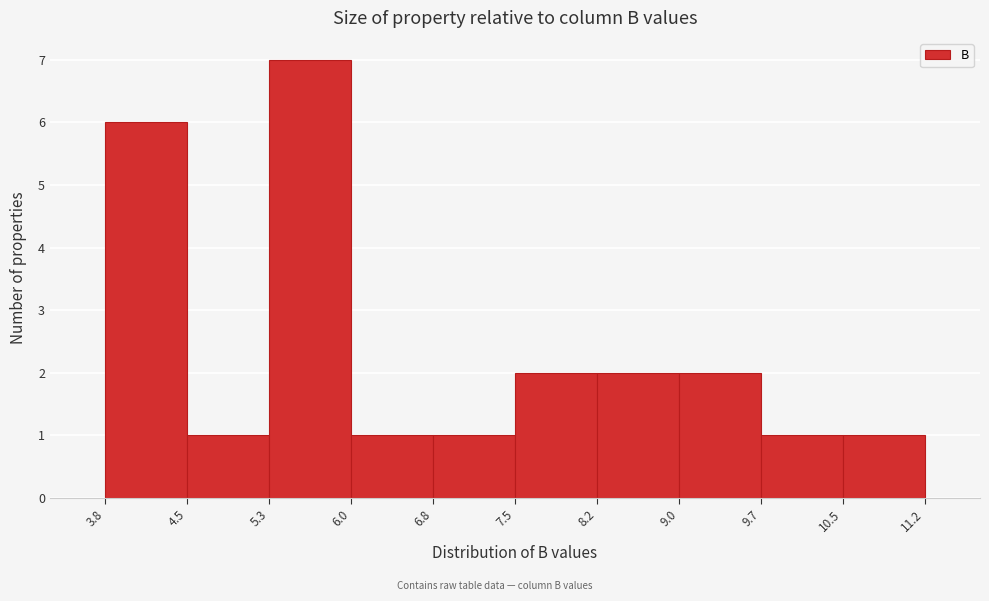

Reading left to right, transcribe this chart: for each bar, give the range it covers on the x-axis and its height. The values are not printed on the chart, so give them approximately, as read against the axis.

3.8 to 4.5: 6
4.5 to 5.3: 1
5.3 to 6.0: 7
6.0 to 6.8: 1
6.8 to 7.5: 1
7.5 to 8.2: 2
8.2 to 9.0: 2
9.0 to 9.7: 2
9.7 to 10.5: 1
10.5 to 11.2: 1